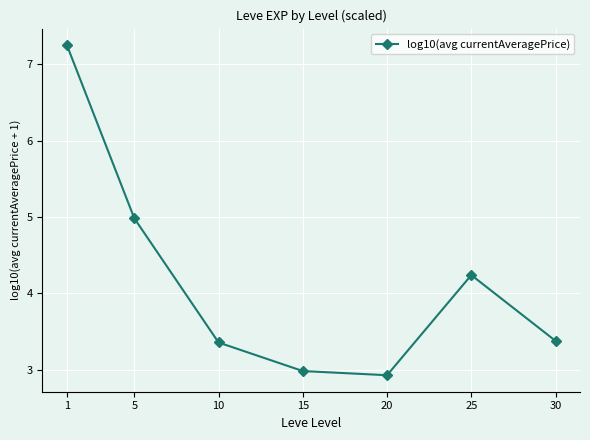

At which label does the data first exceed 3?

1